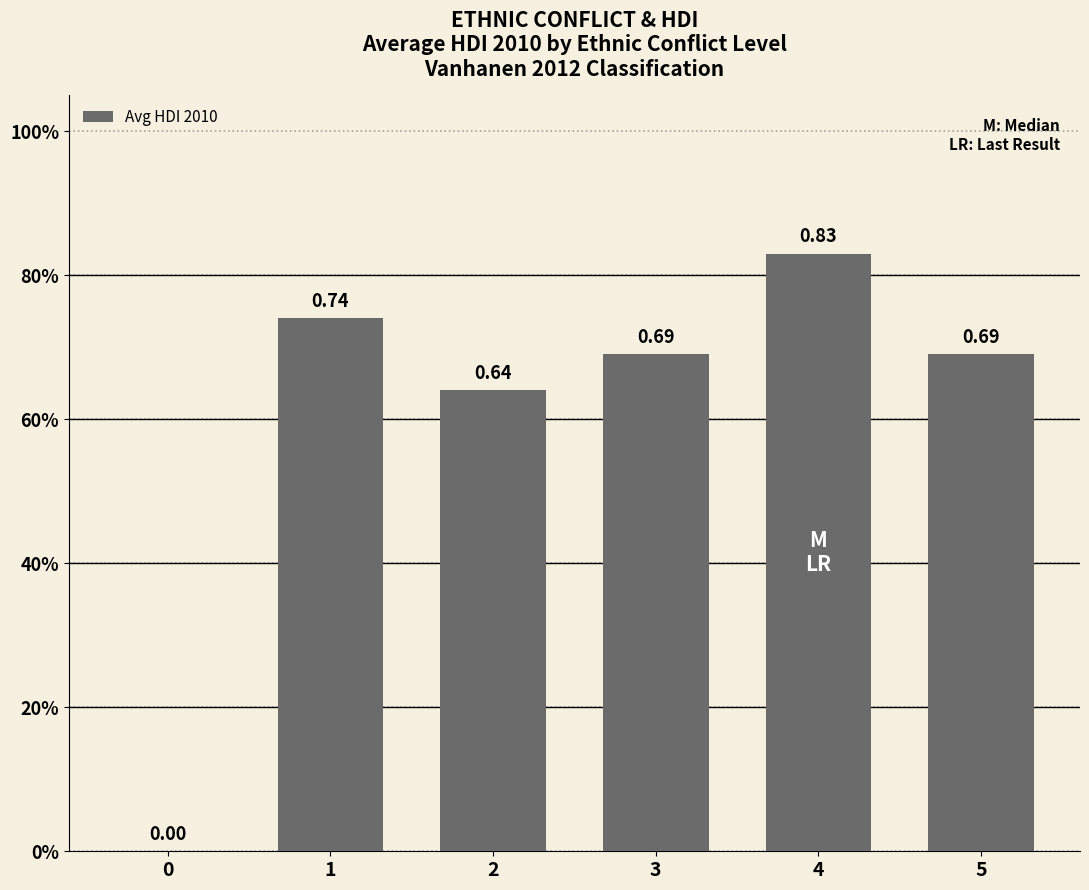

Rank the categories by value from lowest to highest.

0, 2, 3, 5, 1, 4